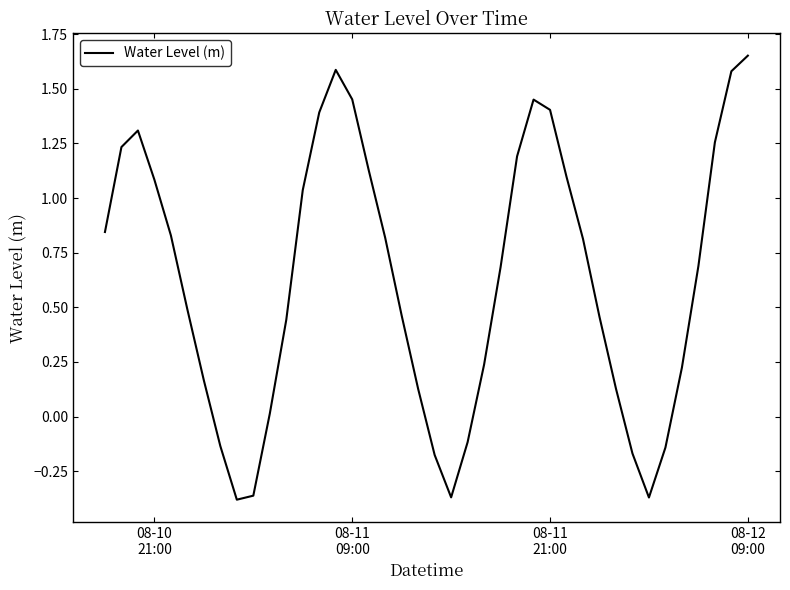

How many negative values are there?

9